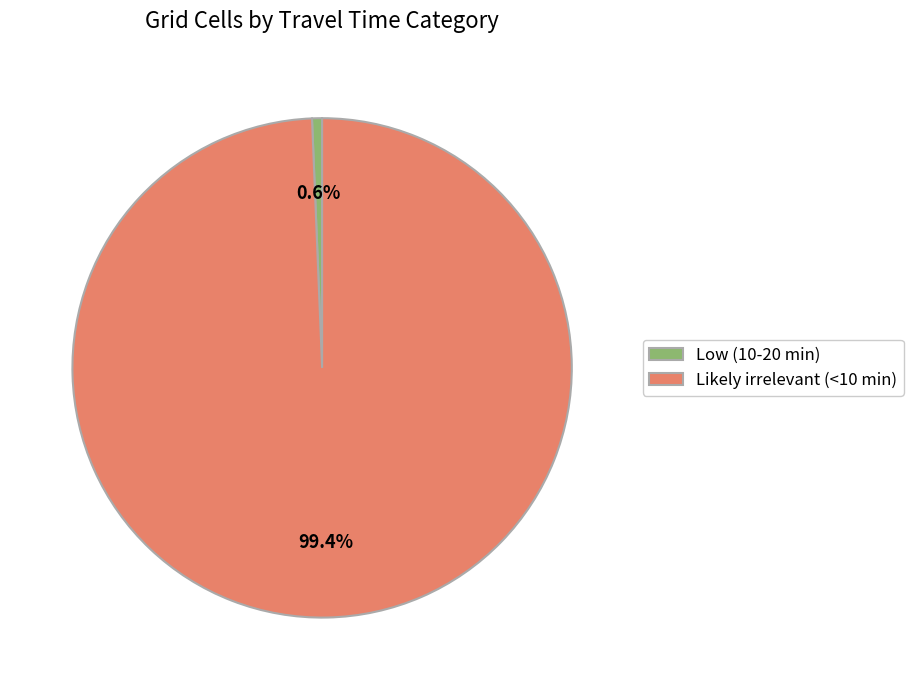

How many slices are in this pie chart?

2